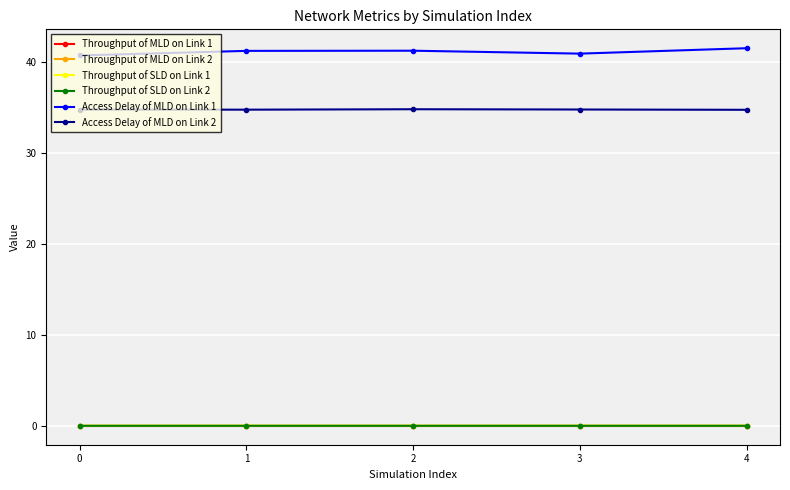

Which series has the largest total across all categories?

Access Delay of MLD on Link 1